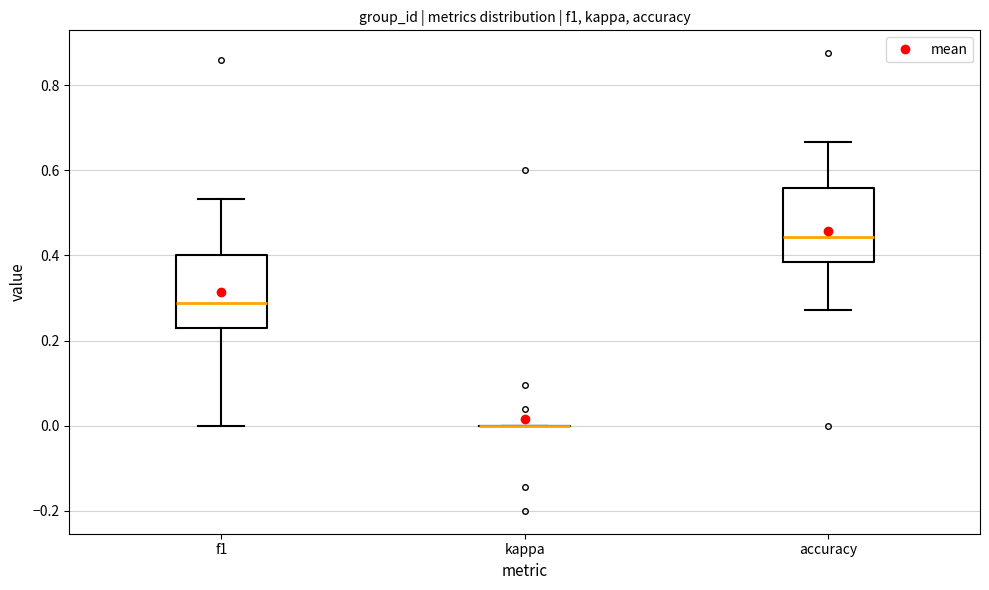

Where does the median line of the box for f1 sit on the y-axis? The values are not printed on the chart, so give them approximately, as read against the axis.

0.28